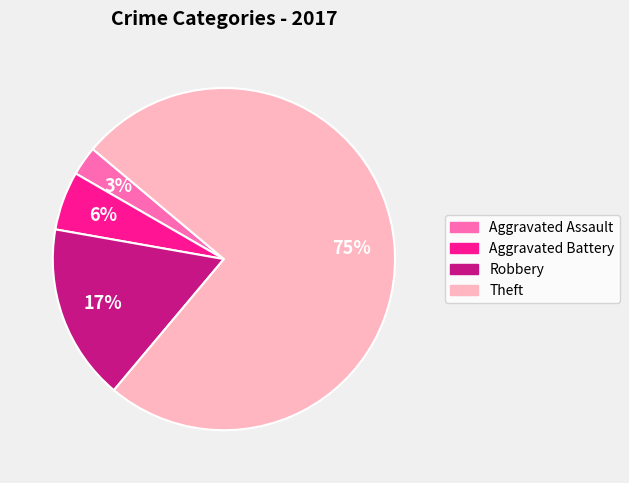

To the nearest percent, what portion does Robbery represent?

17%